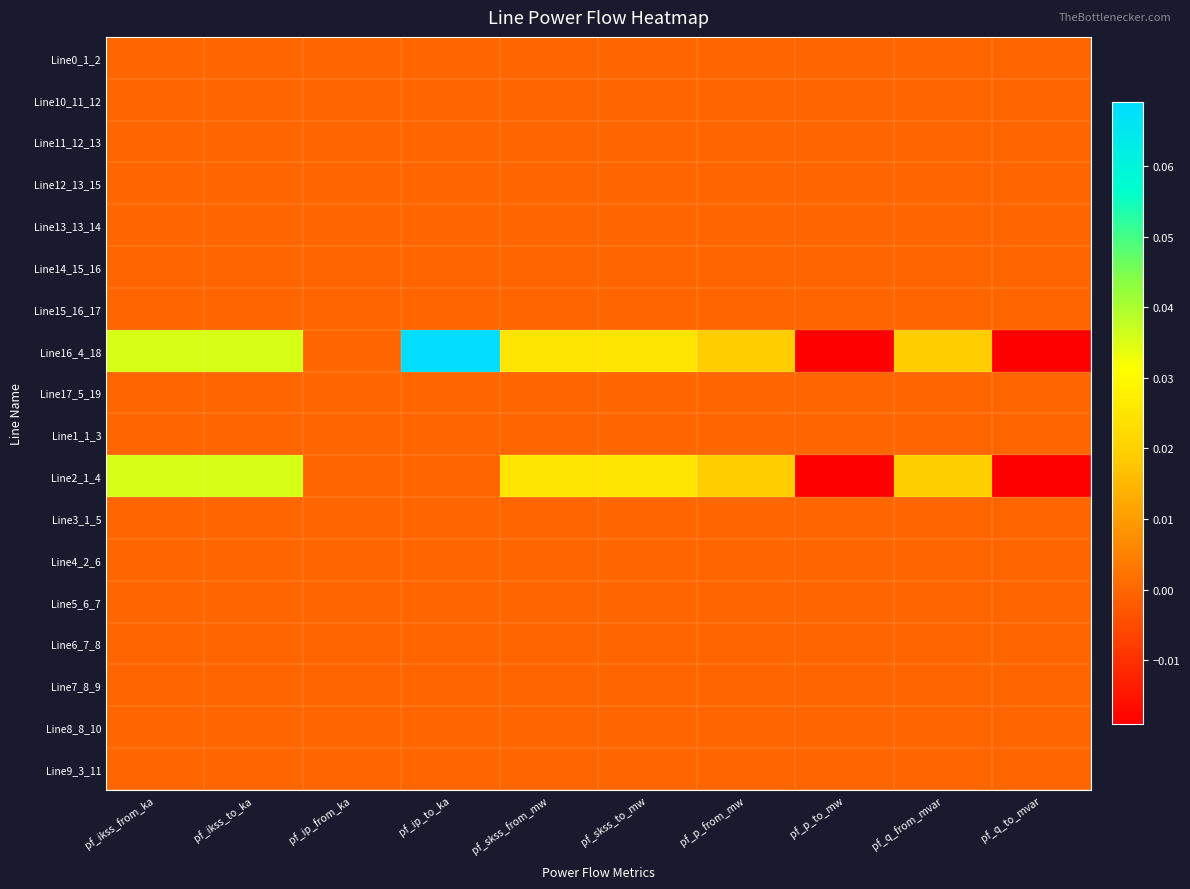

At which category is the sum across all series the highest?

pf_ikss_from_ka